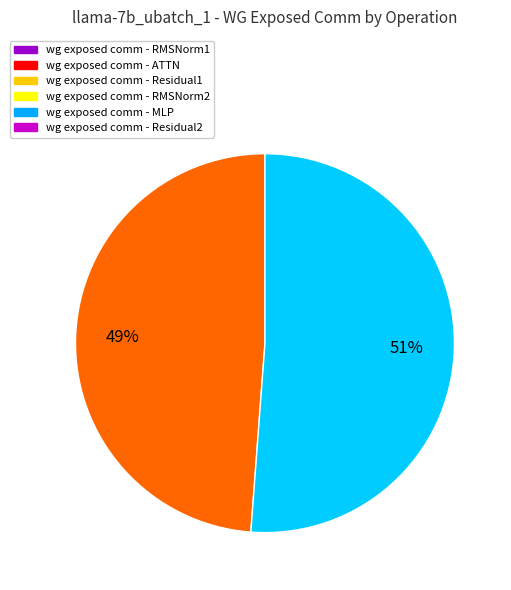

How many segments does this pie chart have?

2